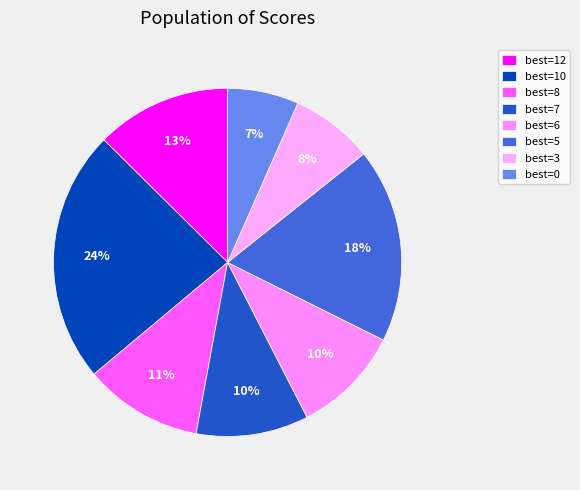

How many segments does this pie chart have?

8